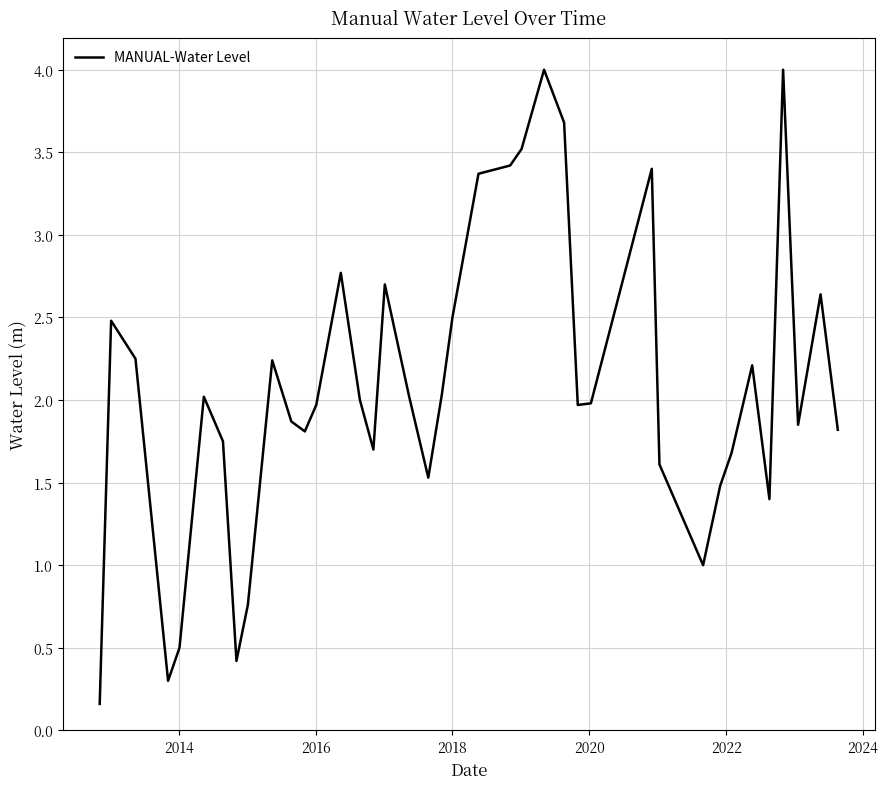

How many interior local peaks (higher than both neighbors) does the data have?

10